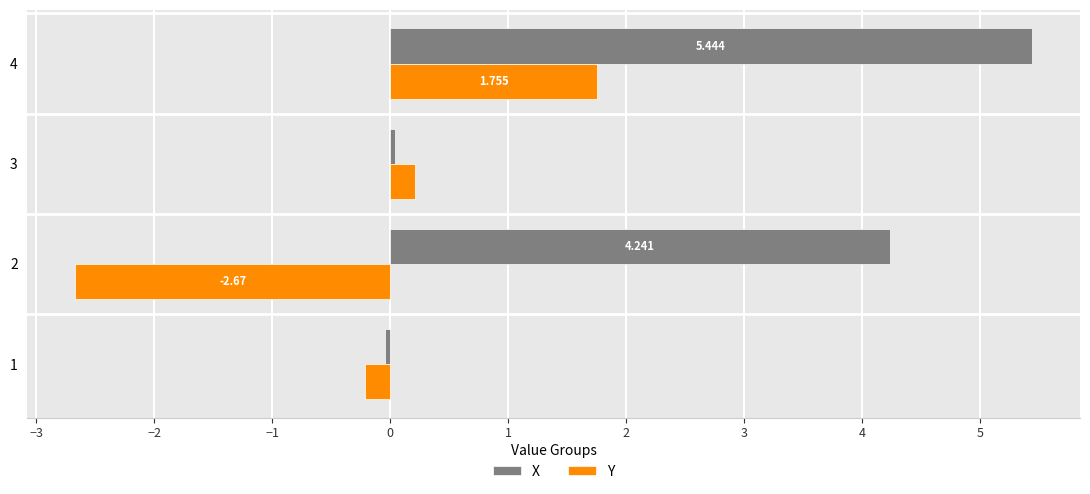

List the series in order of their overall mean, lowest first.

Y, X